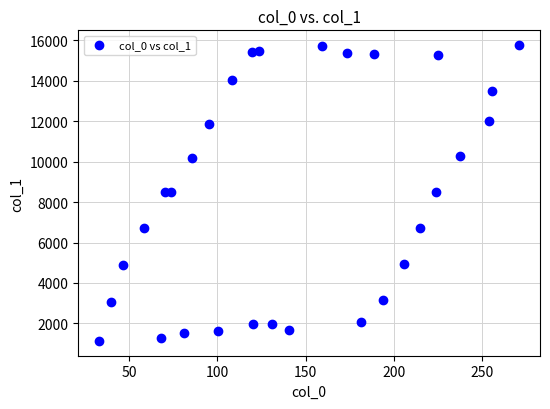

What is the range of Y values (max minus min)?

14630.1